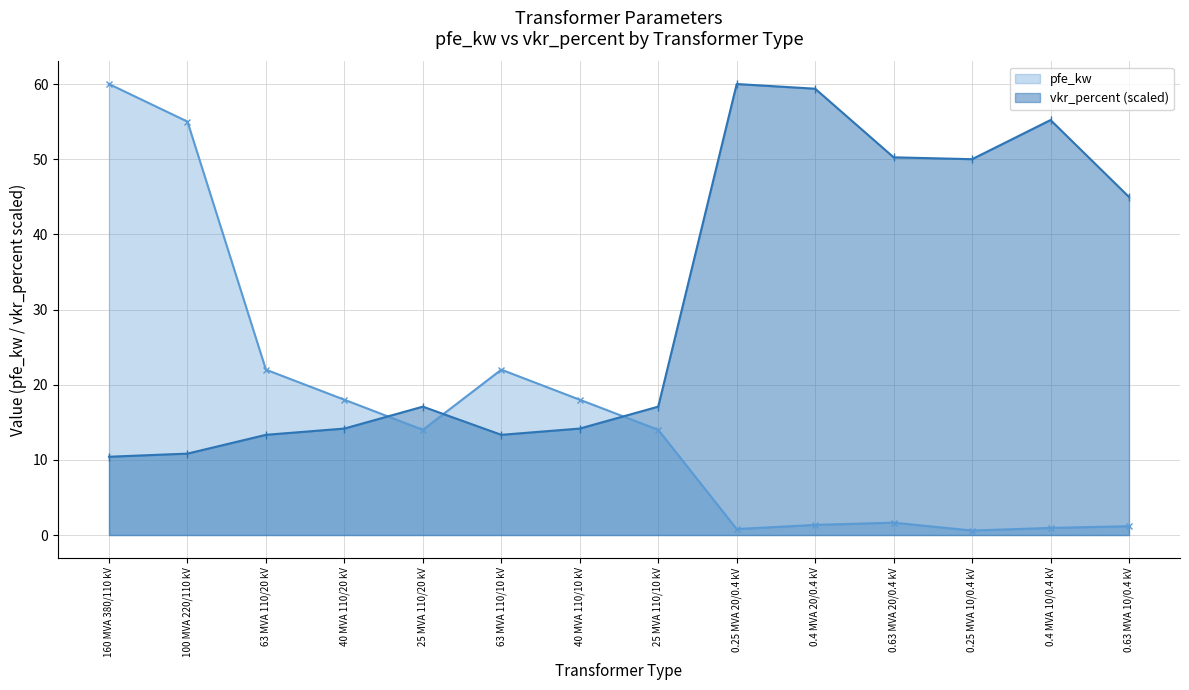

What is the label of the 2nd point from the left?

100 MVA 220/110 kV